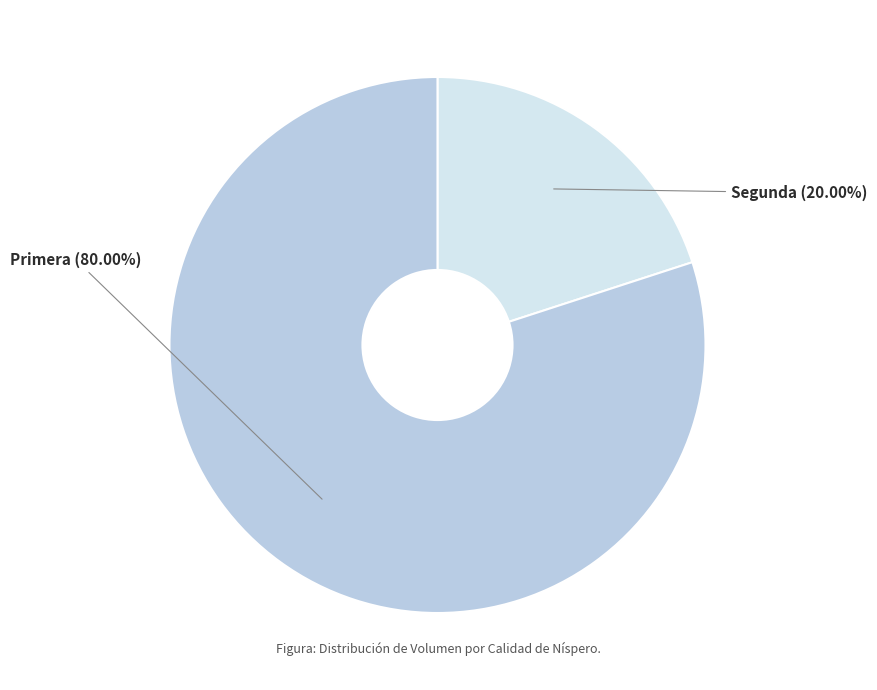

Which category accounts for the majority?

Primera